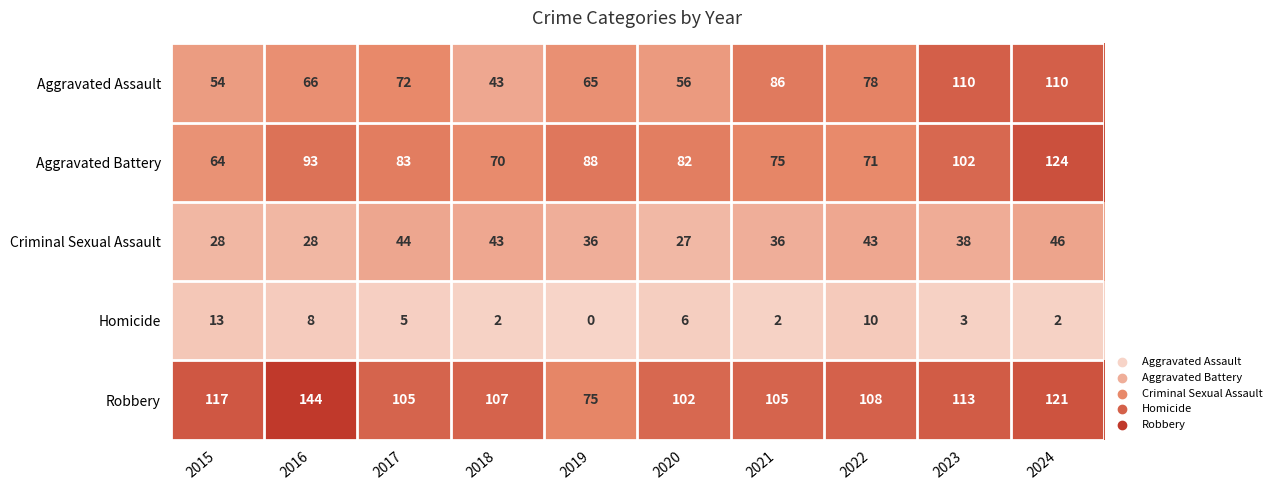

How many categories are shown in the chart?

10